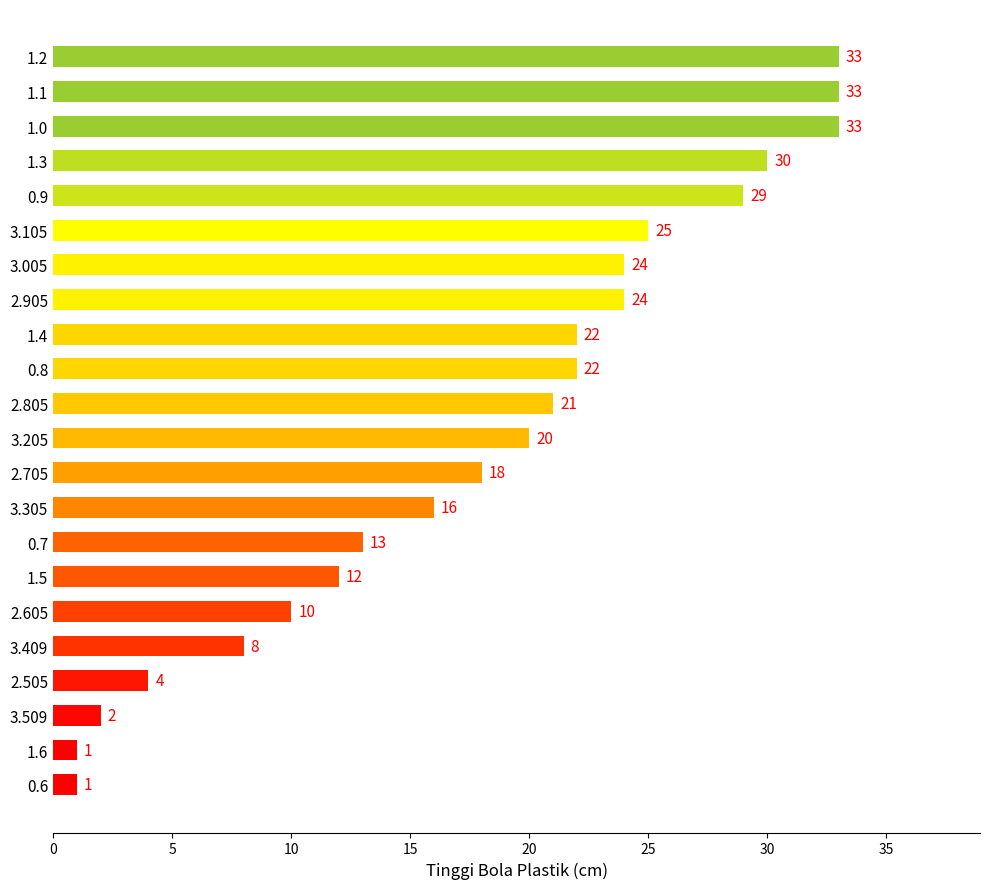

The value at 2.605 is 5. True or false?

False